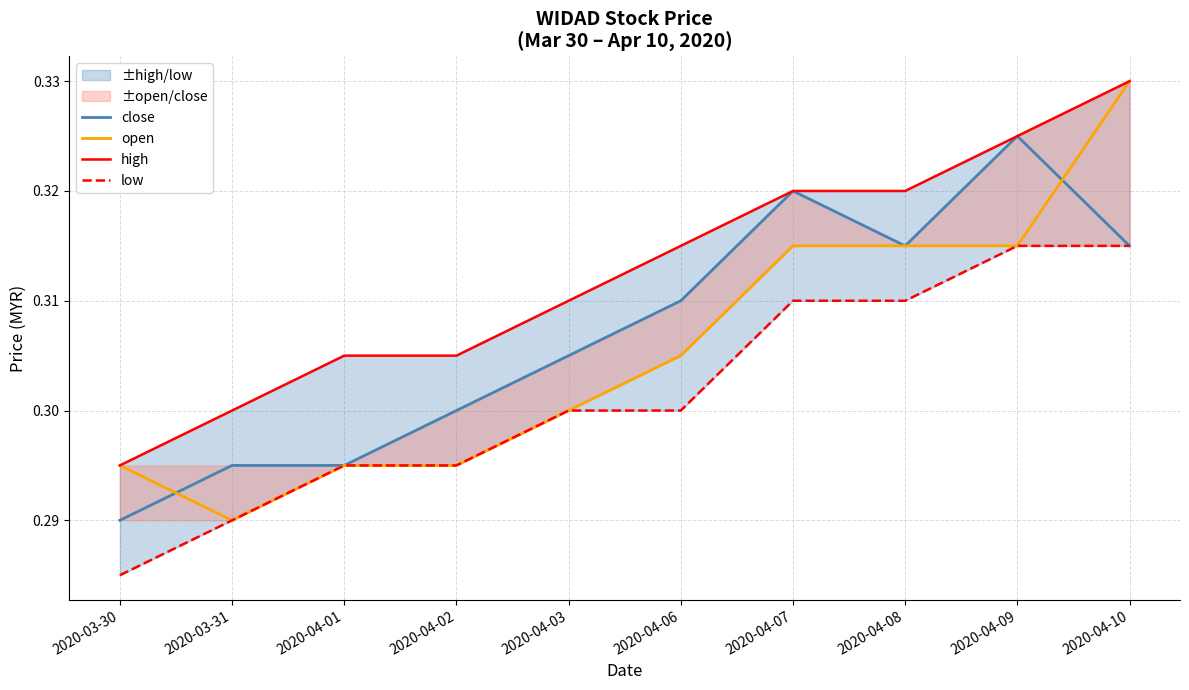

Which category has the highest value in the open series?

2020-04-10